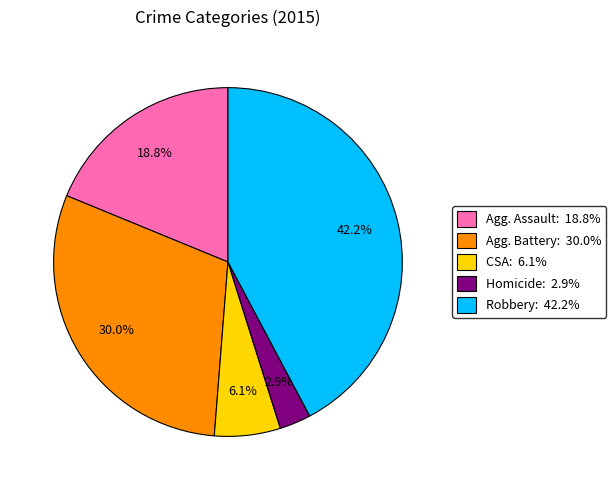

How many segments does this pie chart have?

5